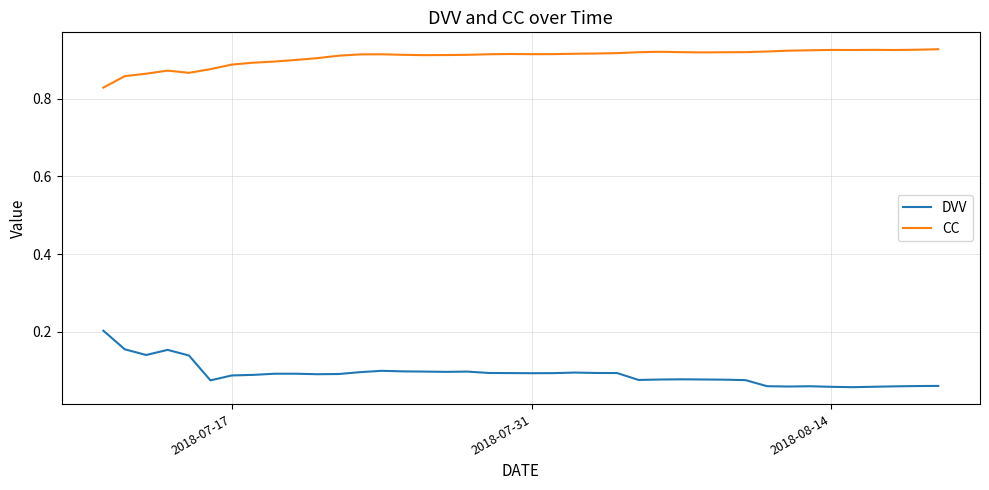

Which series has the largest total across all categories?

CC